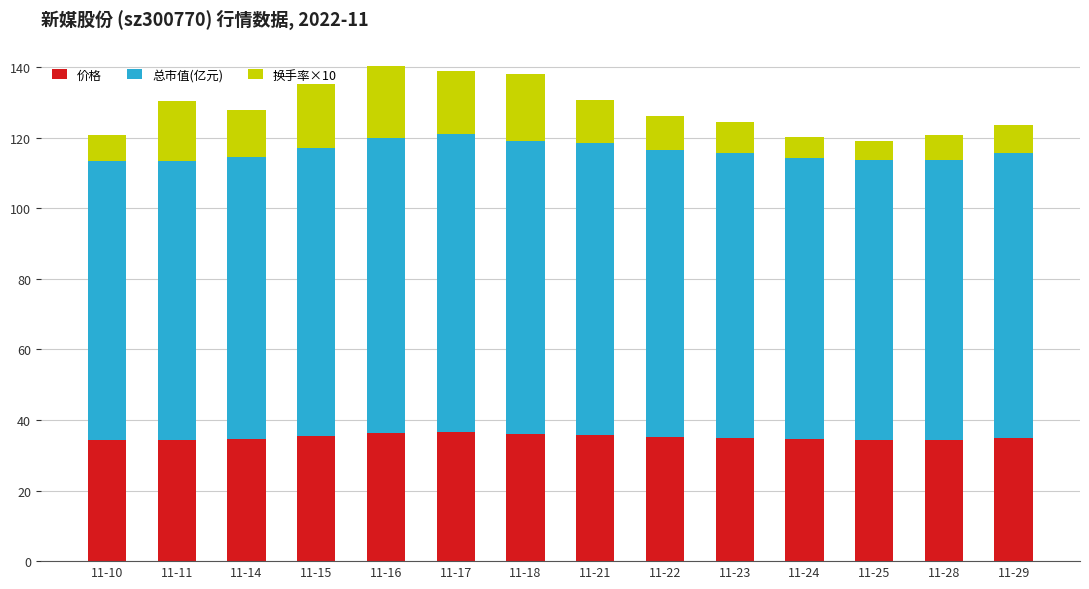

What is the sum of all 价格 values?

491.5